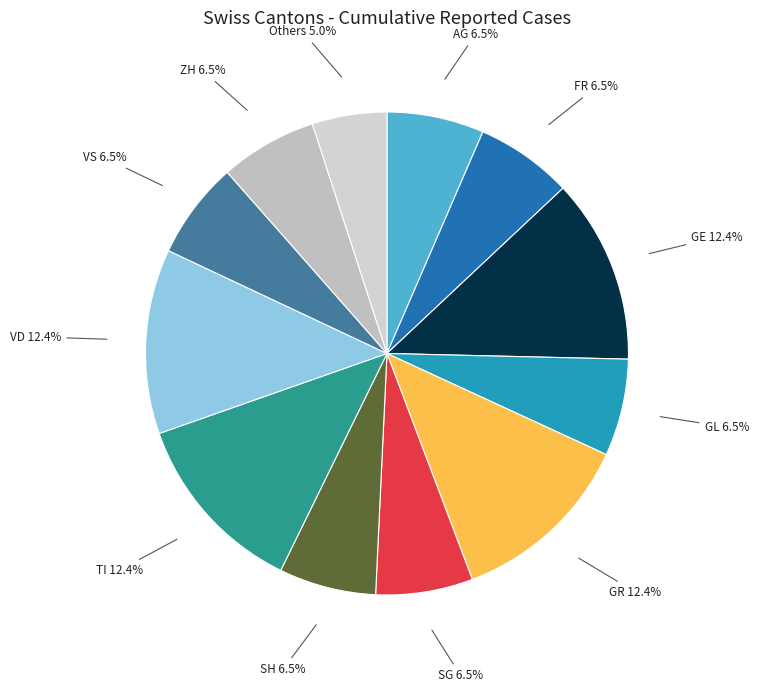

Is there a majority slice in this chart?

No